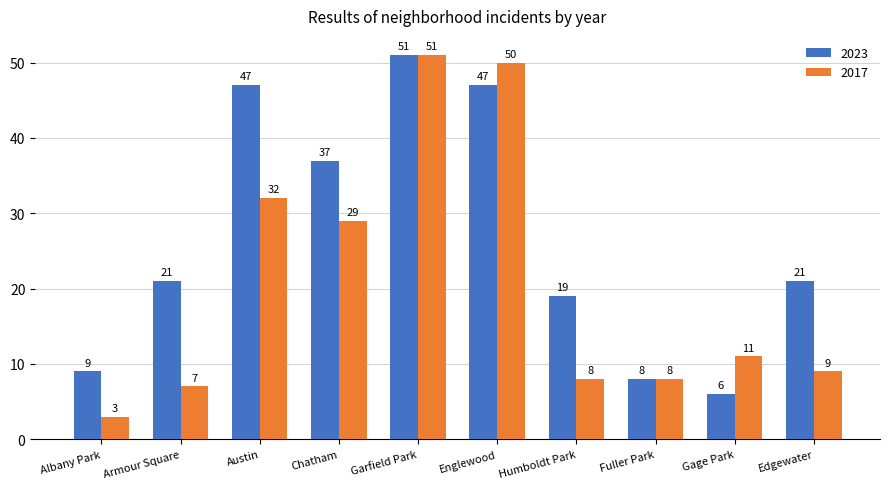

True or false: 2017 has a value of 16 at Garfield Park.

False